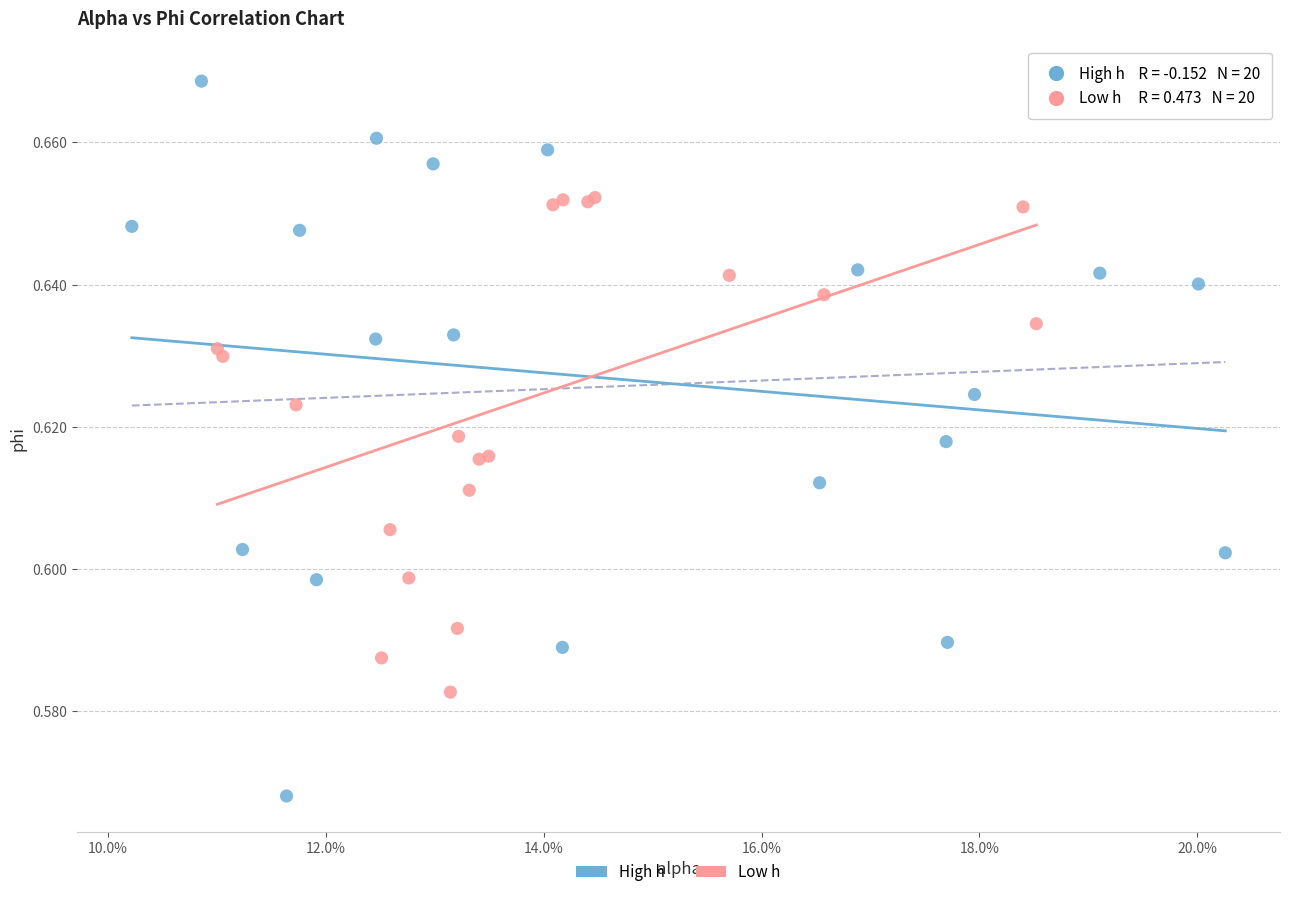

Which series reaches the maximum Y coordinate?

High h